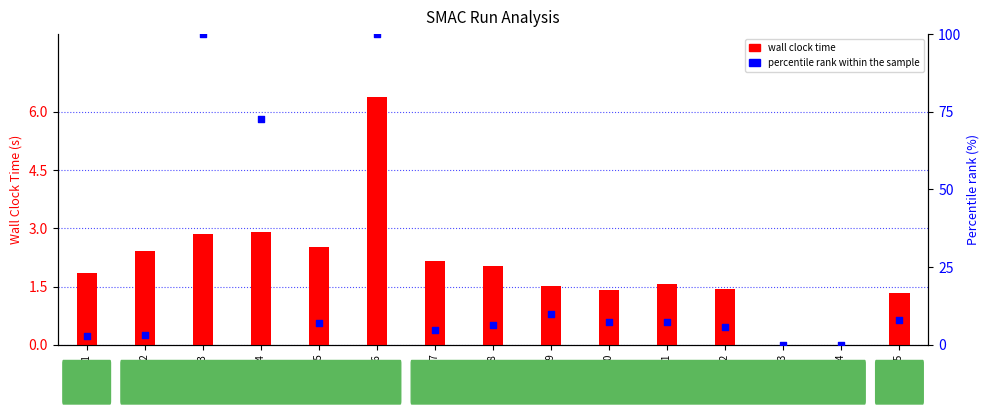

At which category is the sum across all series the highest?

Run 6